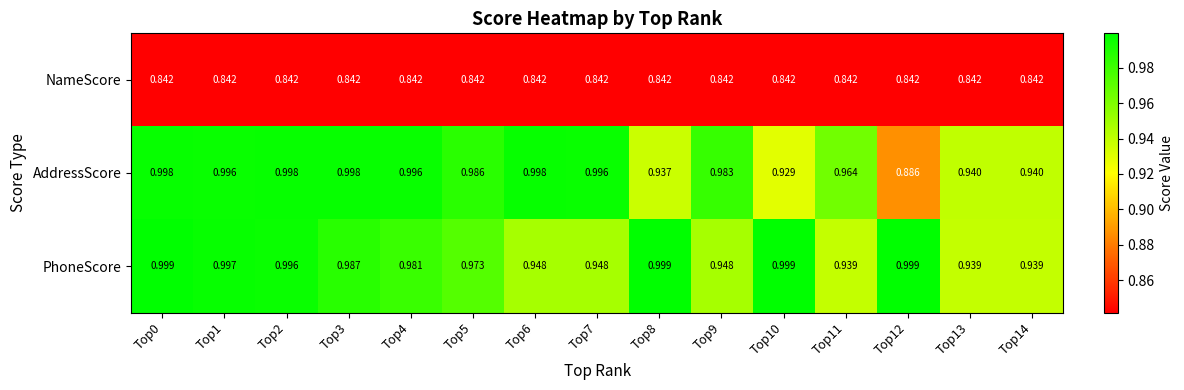

Which series has the largest total across all categories?

PhoneScore